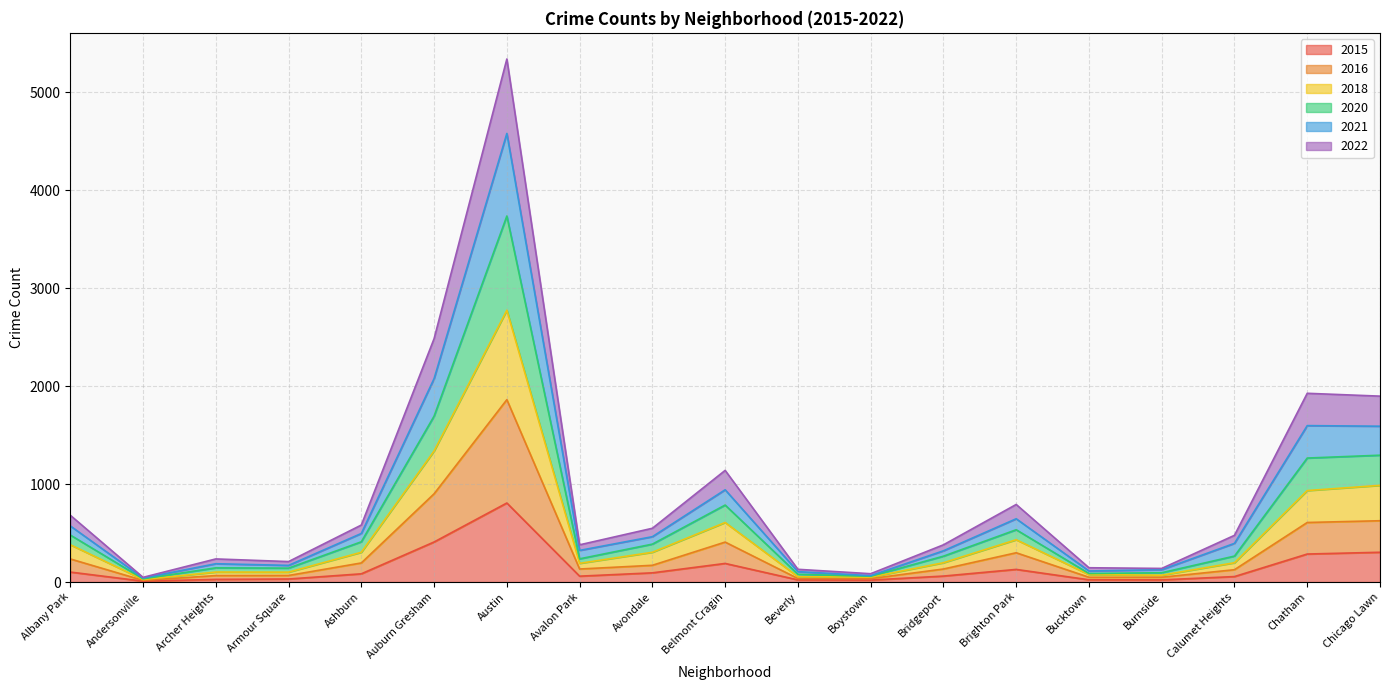

At which category does the chart reach its peak across all series?

Austin